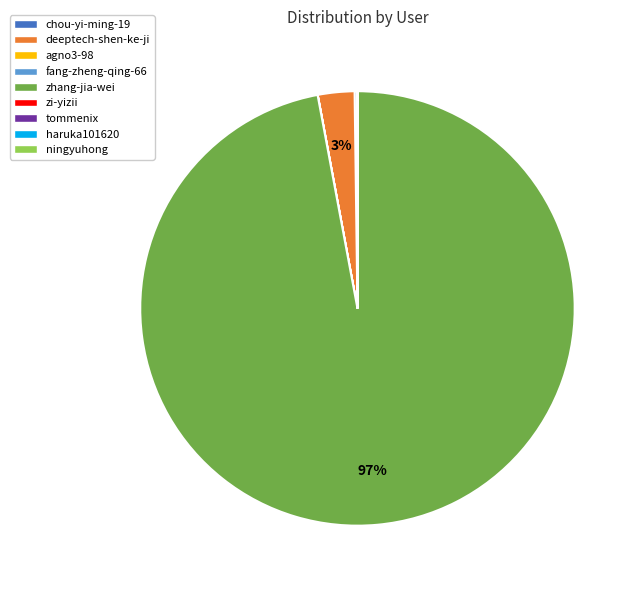

Does any single category account for the majority?

Yes